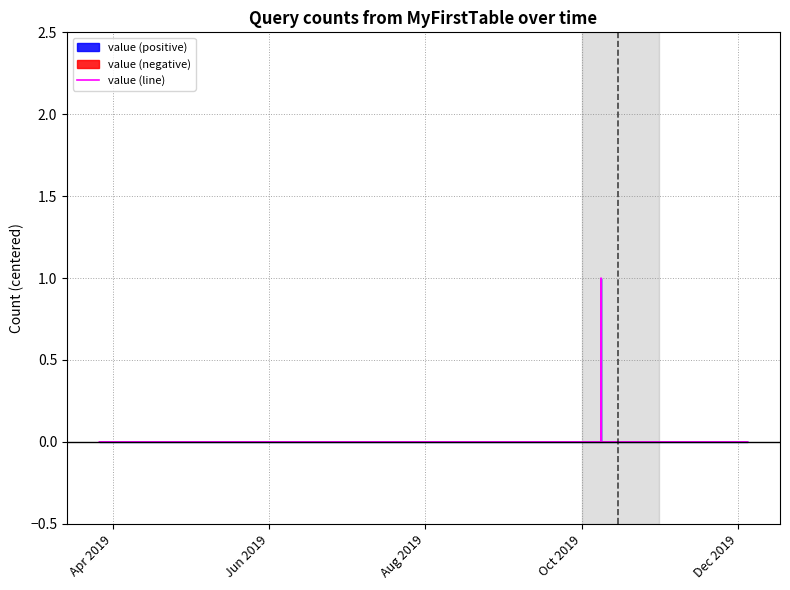

What is the greatest value displayed?

1